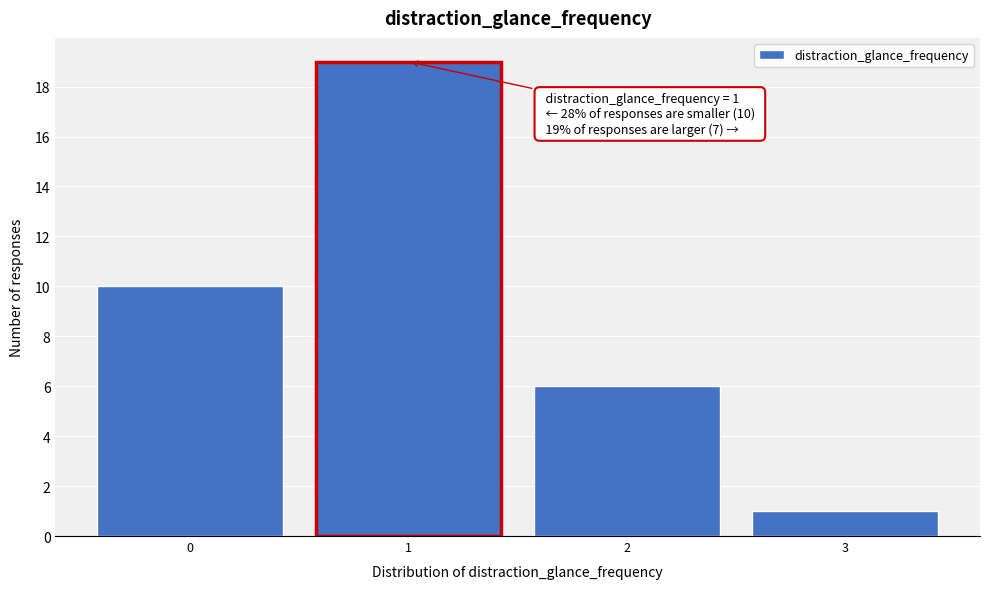

Over which range of the x-axis is the bar tallest?

0.5 to 1.5